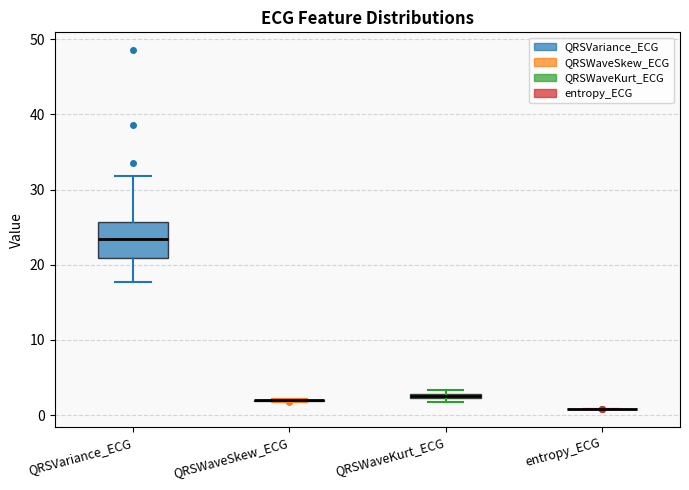

Comparing the boxes themselves (not the whiskers), which one is the tallest?

QRSVariance_ECG